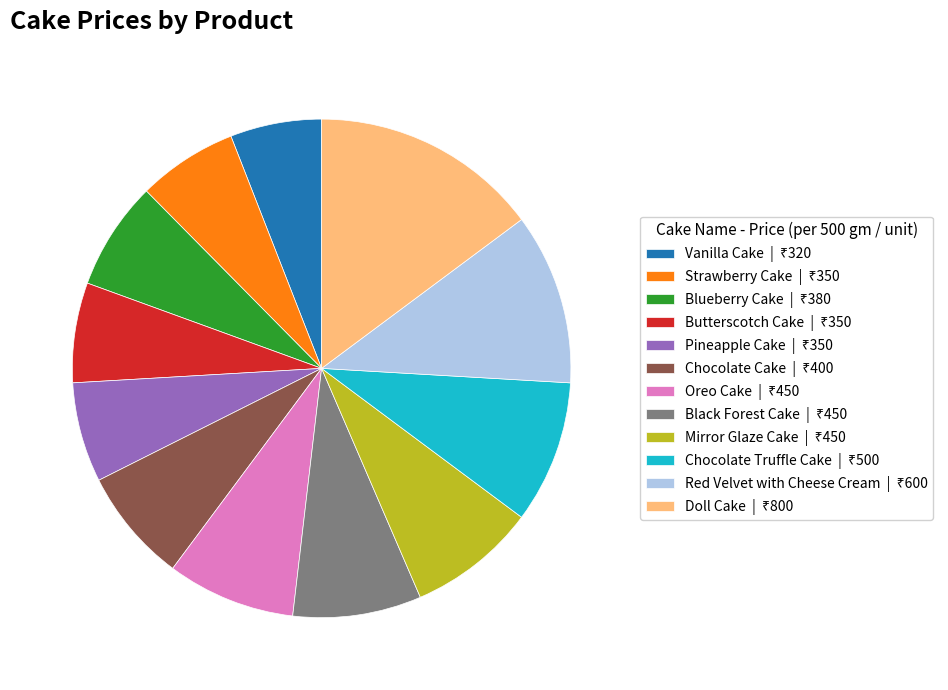

Is Black Forest Cake the majority of the pie?

No